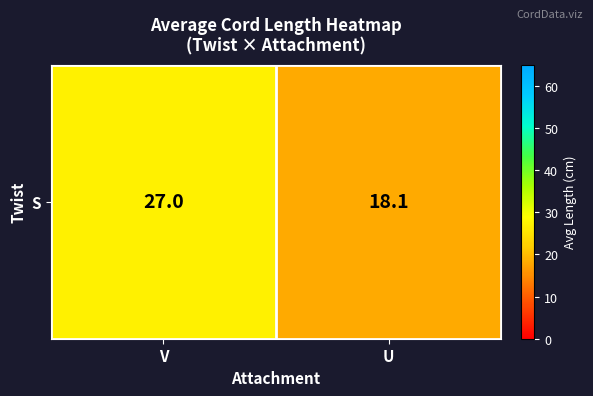

What is the difference between the values at U and V?

8.9